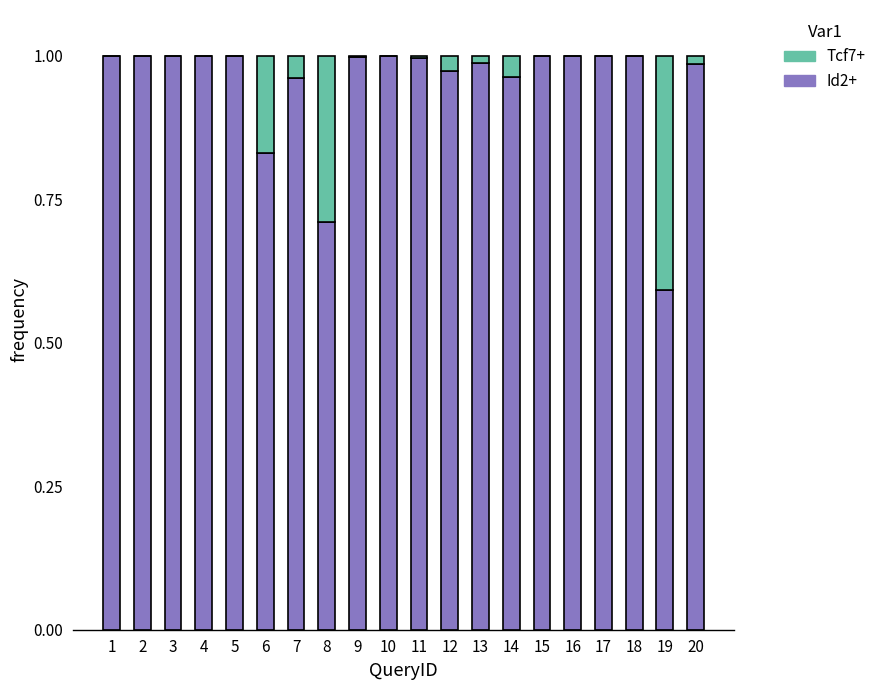

Is it true that Id2+ equals 1.0 at 11?

True